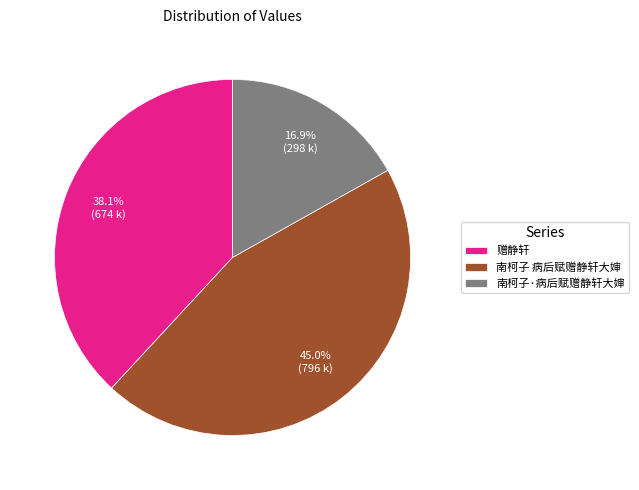

Between 南柯子·病后赋赠静轩大婶 and 赠静轩, which is larger?

赠静轩